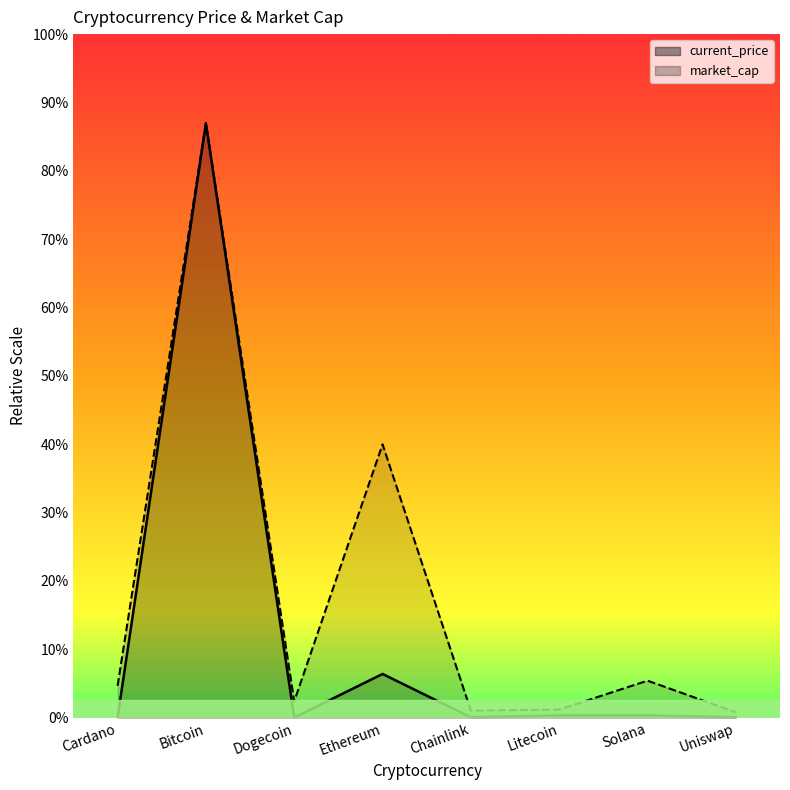

What is the label of the 2nd point from the right?

Solana